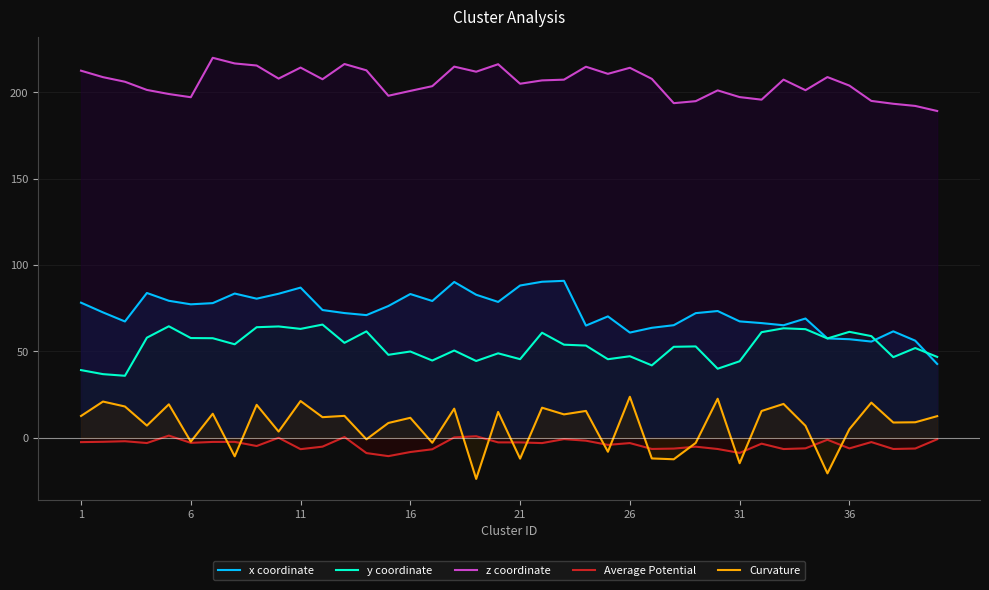

What is the average value of the z coordinate series?

205.6